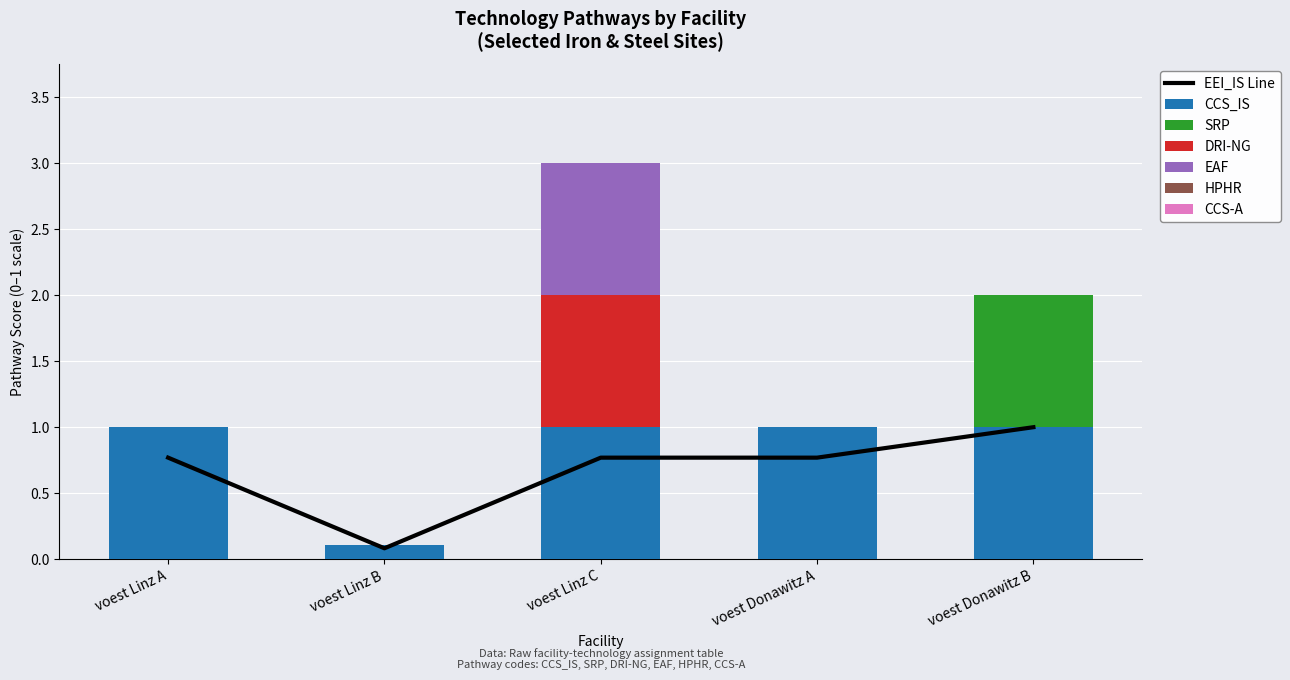

Rank the series at voest Linz A from lowest to highest value.

SRP, DRI-NG, EAF, CCS_IS